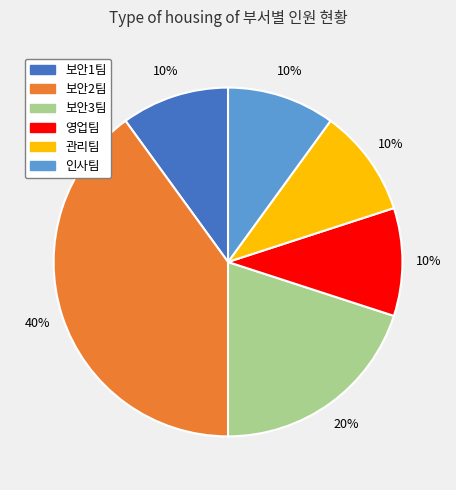

To the nearest percent, what is the average slice percentage?

17%